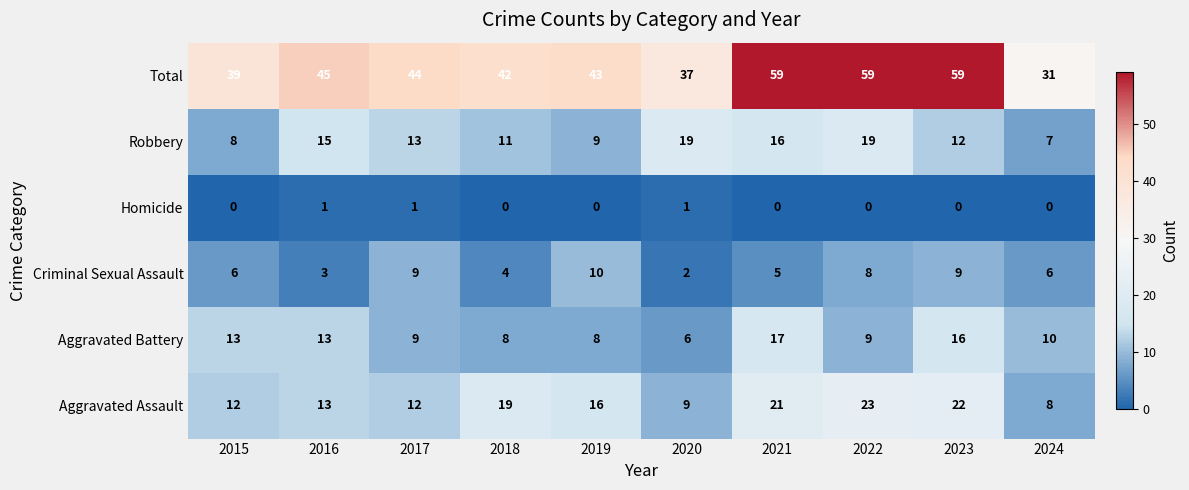

List the series in order of their peak value, lowest first.

Homicide, Criminal Sexual Assault, Aggravated Battery, Robbery, Aggravated Assault, Total